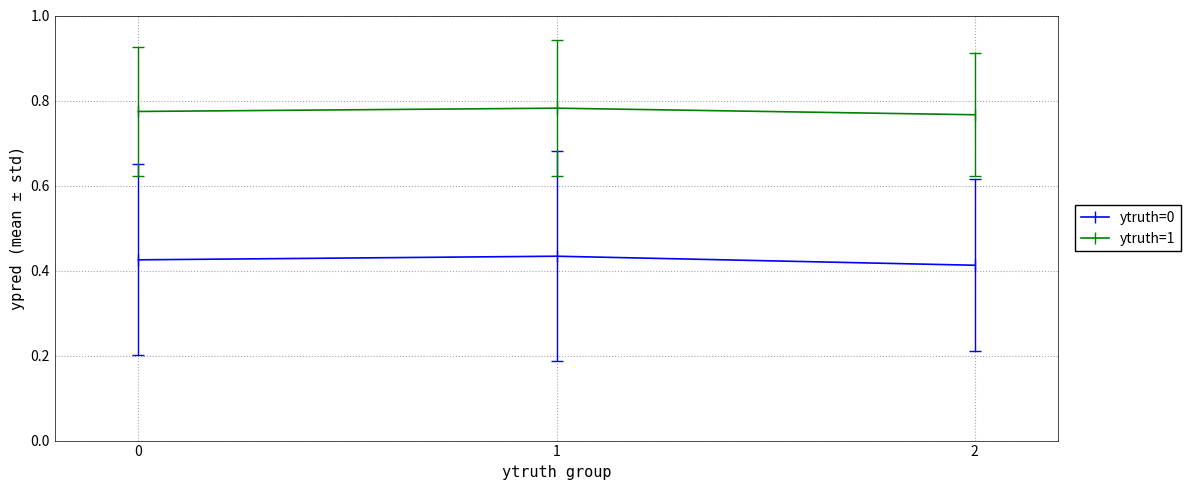

List the series in order of their overall mean, lowest first.

ytruth=0, ytruth=1